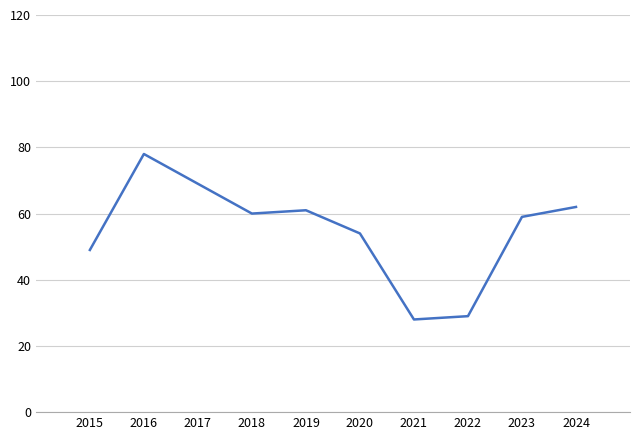

Read the value at 2015.

49